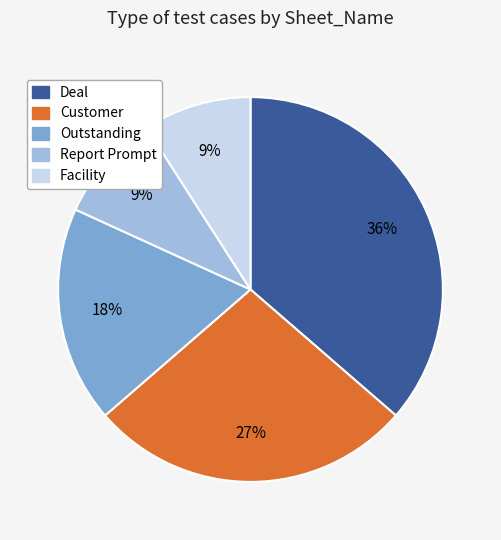

To the nearest percent, what is the difference between the largest and smallest slice percentages?

27%